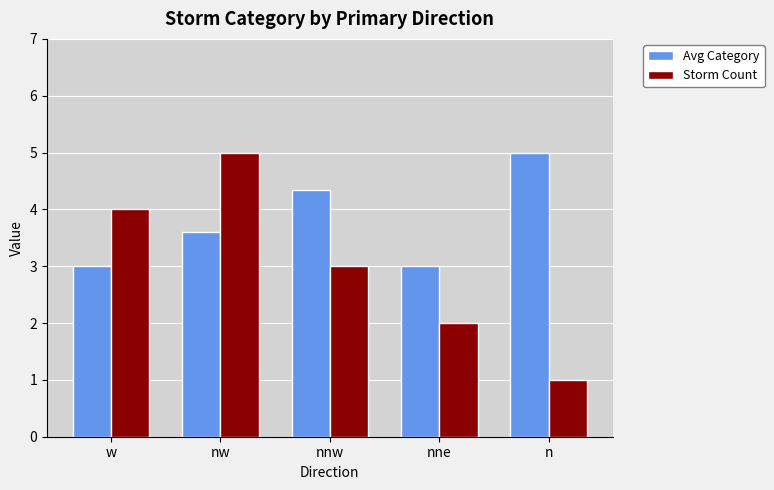

At nnw, list the series in order from smallest to largest.

Storm Count, Avg Category